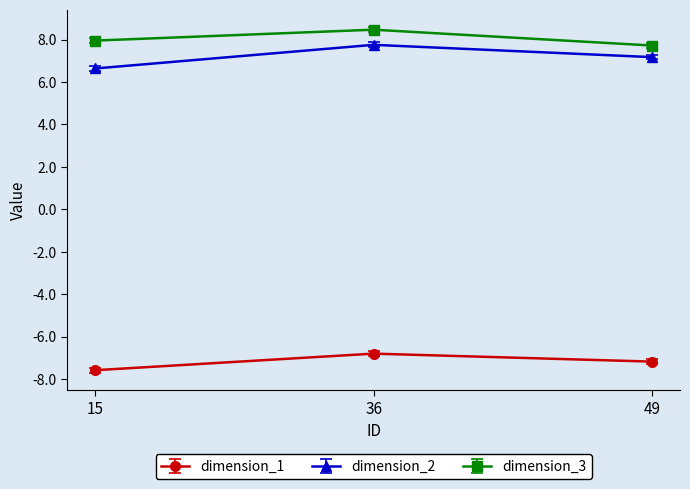

At which label does dimension_2 first exceed 7?

36